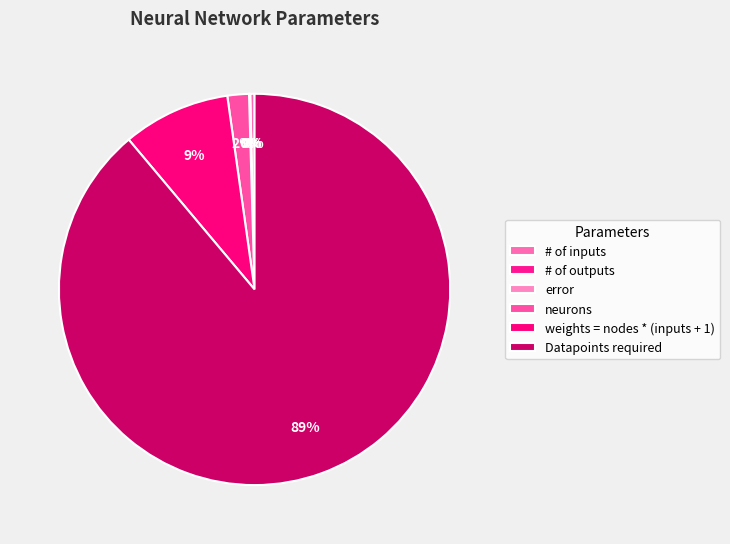

How many segments does this pie chart have?

6